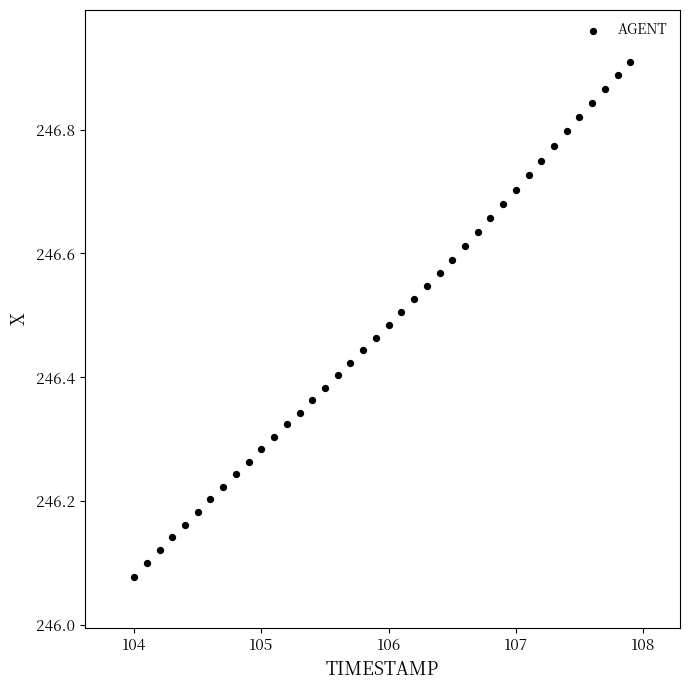

What is the range of X values (max minus min)?

3.9